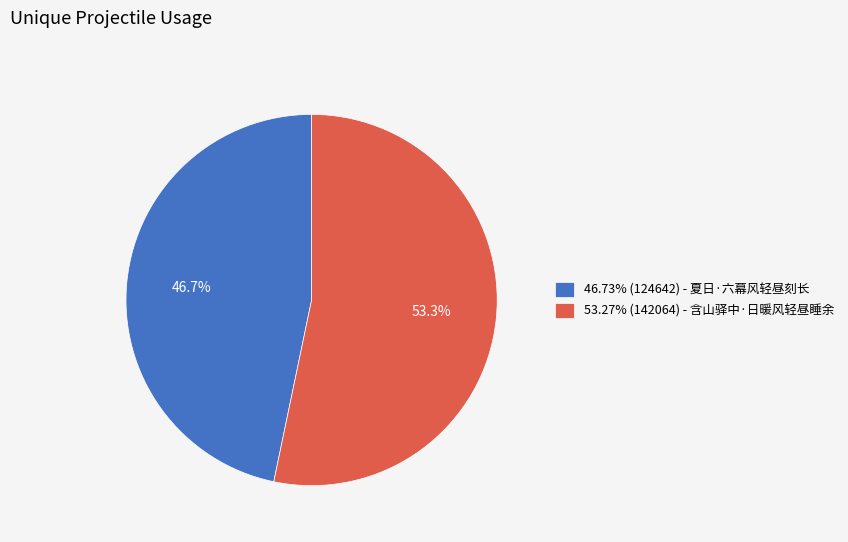

What is the ratio of the value at 46.73% (124642) - 夏日·六幕风轻昼刻长 to the value at 53.27% (142064) - 含山驿中·日暖风轻昼睡余?

0.9